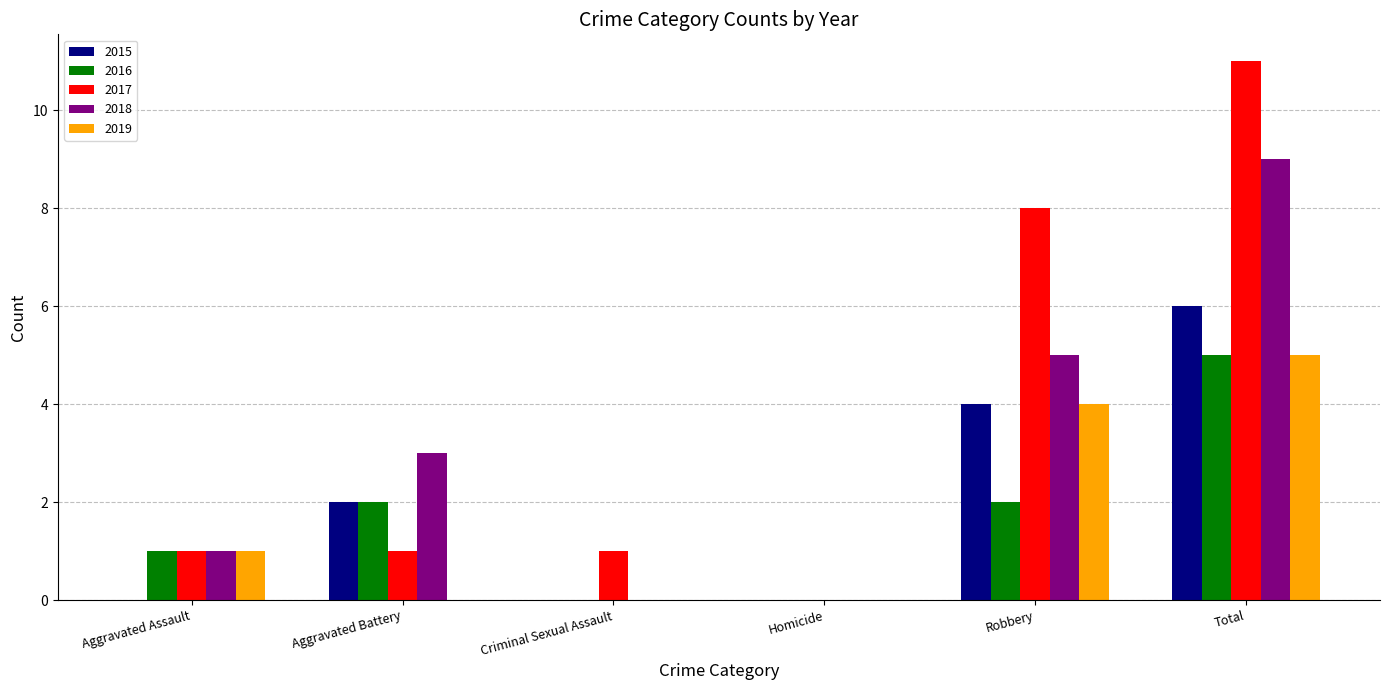

What value does the 2016 series have at Aggravated Assault?

1